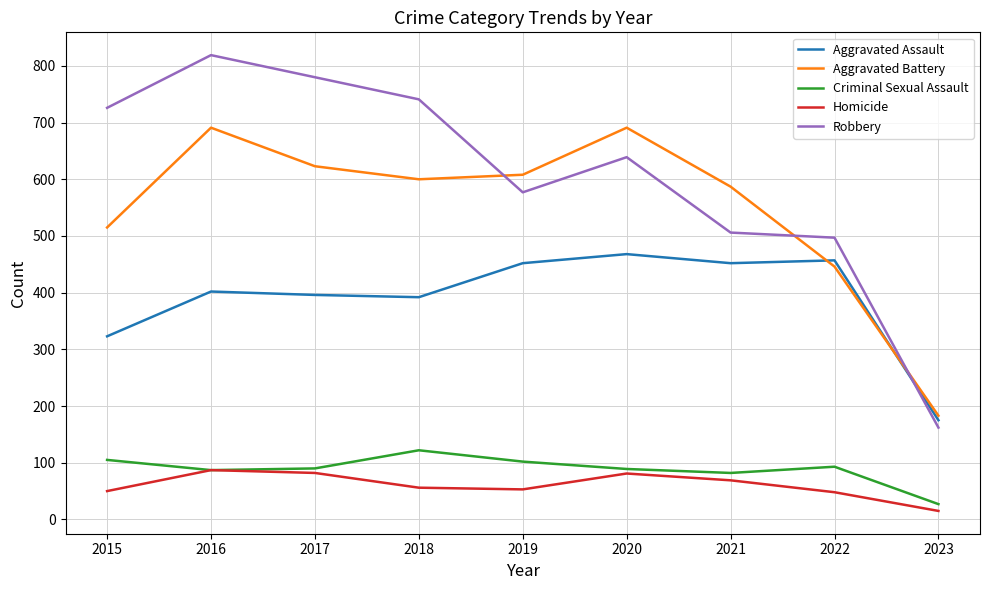

True or false: Homicide and Aggravated Battery cross at least once.

False